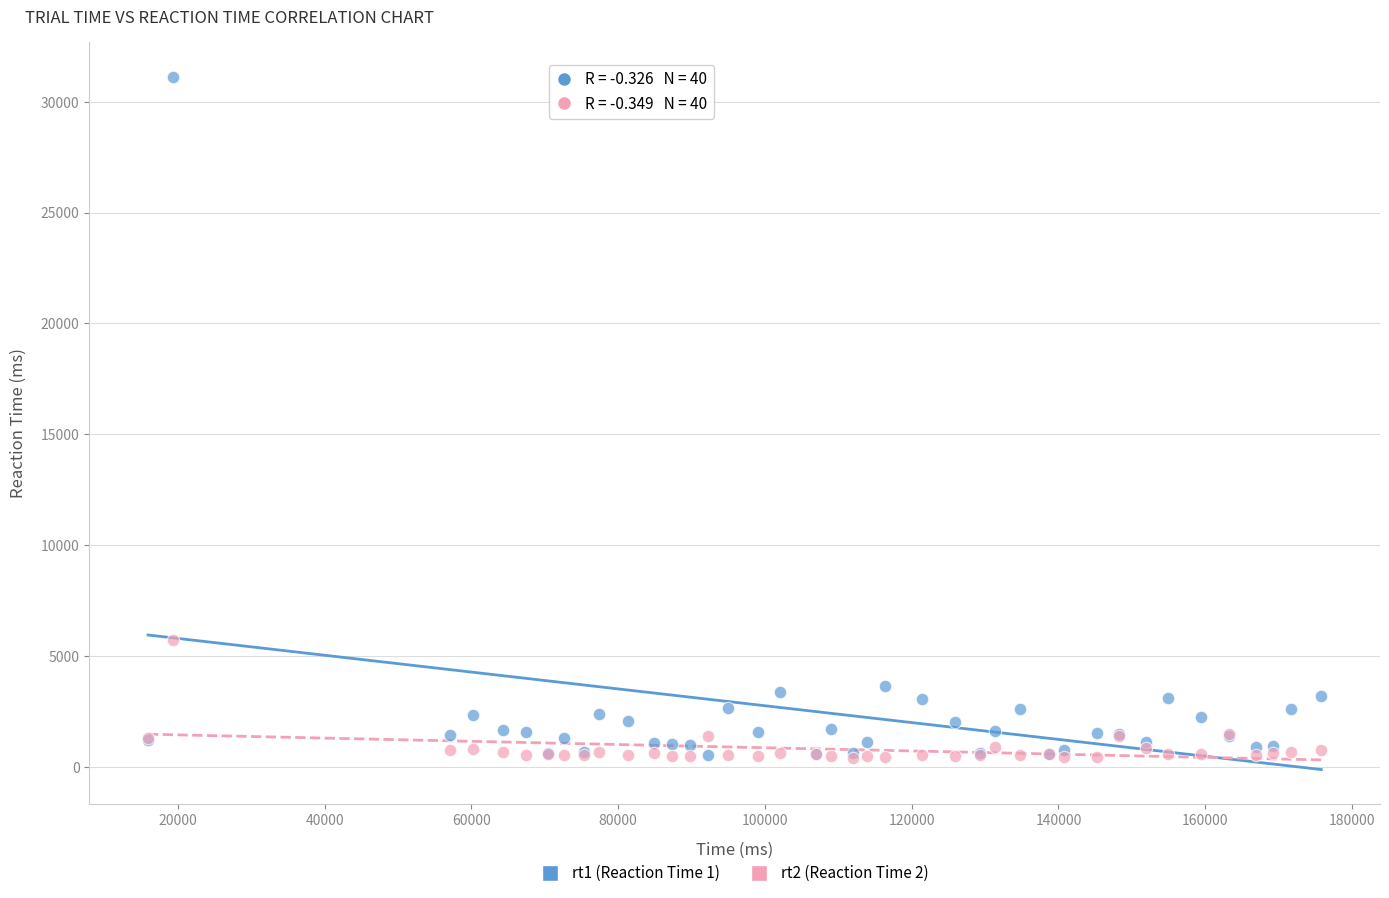

Across all series, what Y value is closest to 15757?

5735